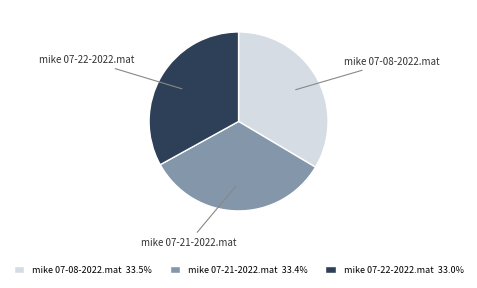

Which has a higher value, mike 07-22-2022.mat or mike 07-08-2022.mat?

mike 07-08-2022.mat